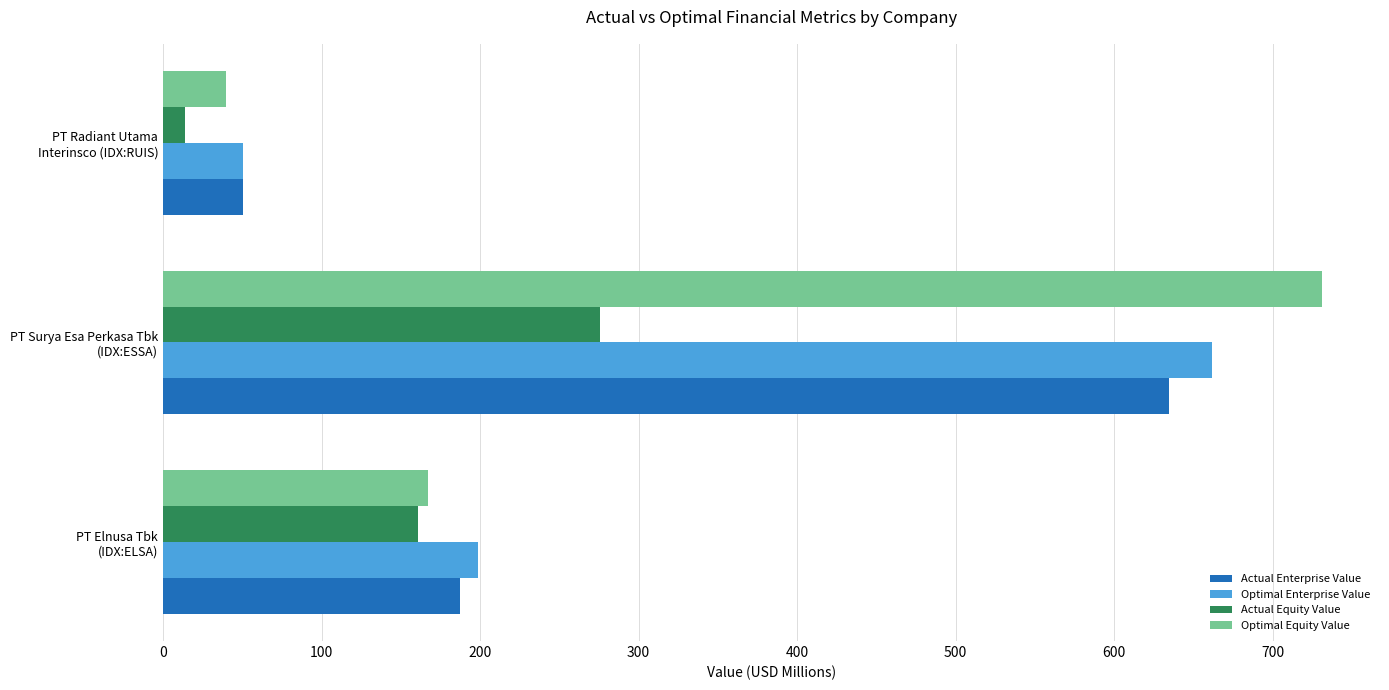

Which series has the widest spread of values?

Optimal Equity Value